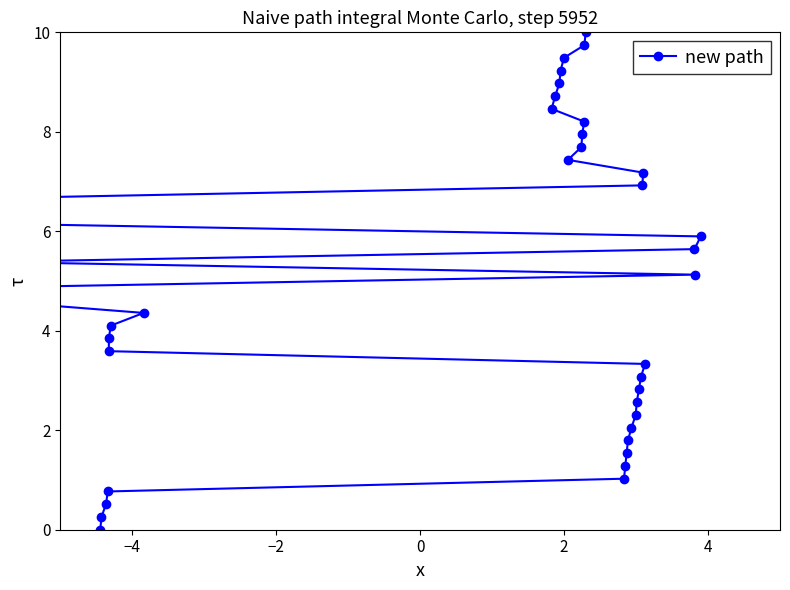

What is the difference between the maximum and minimum values?

10.0